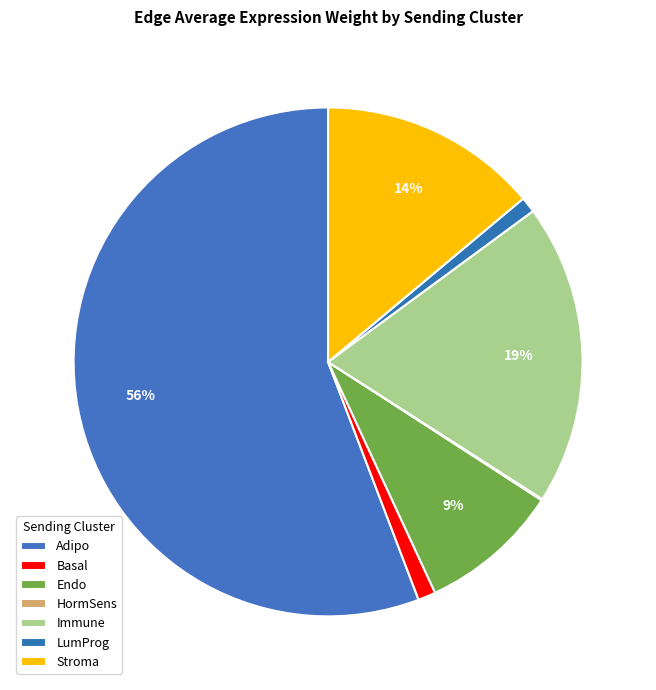

To the nearest percent, what is the difference between the largest and smallest slice percentages?

56%